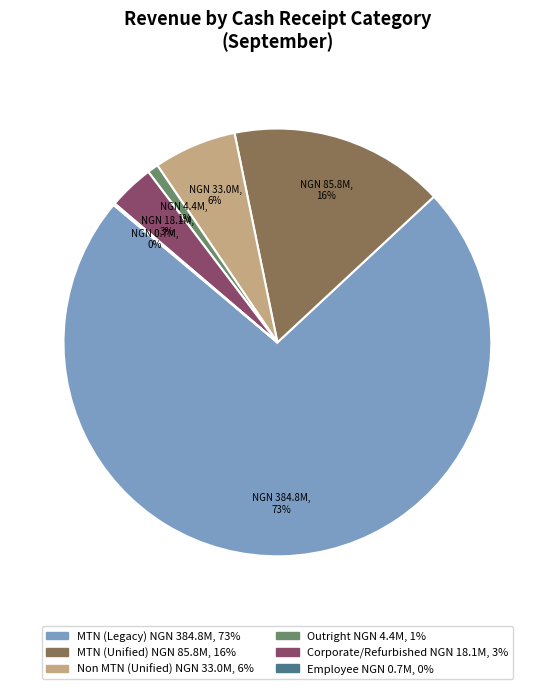

Do Non MTN (Unified) and MTN (Unified) together represent more than half of the pie?

No